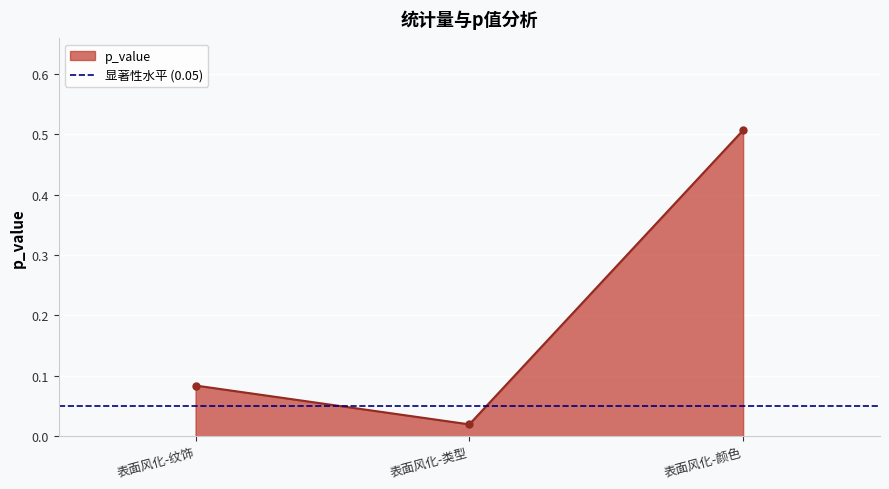

What is the change in value from 表面风化-类型 to 表面风化-颜色?

+0.5